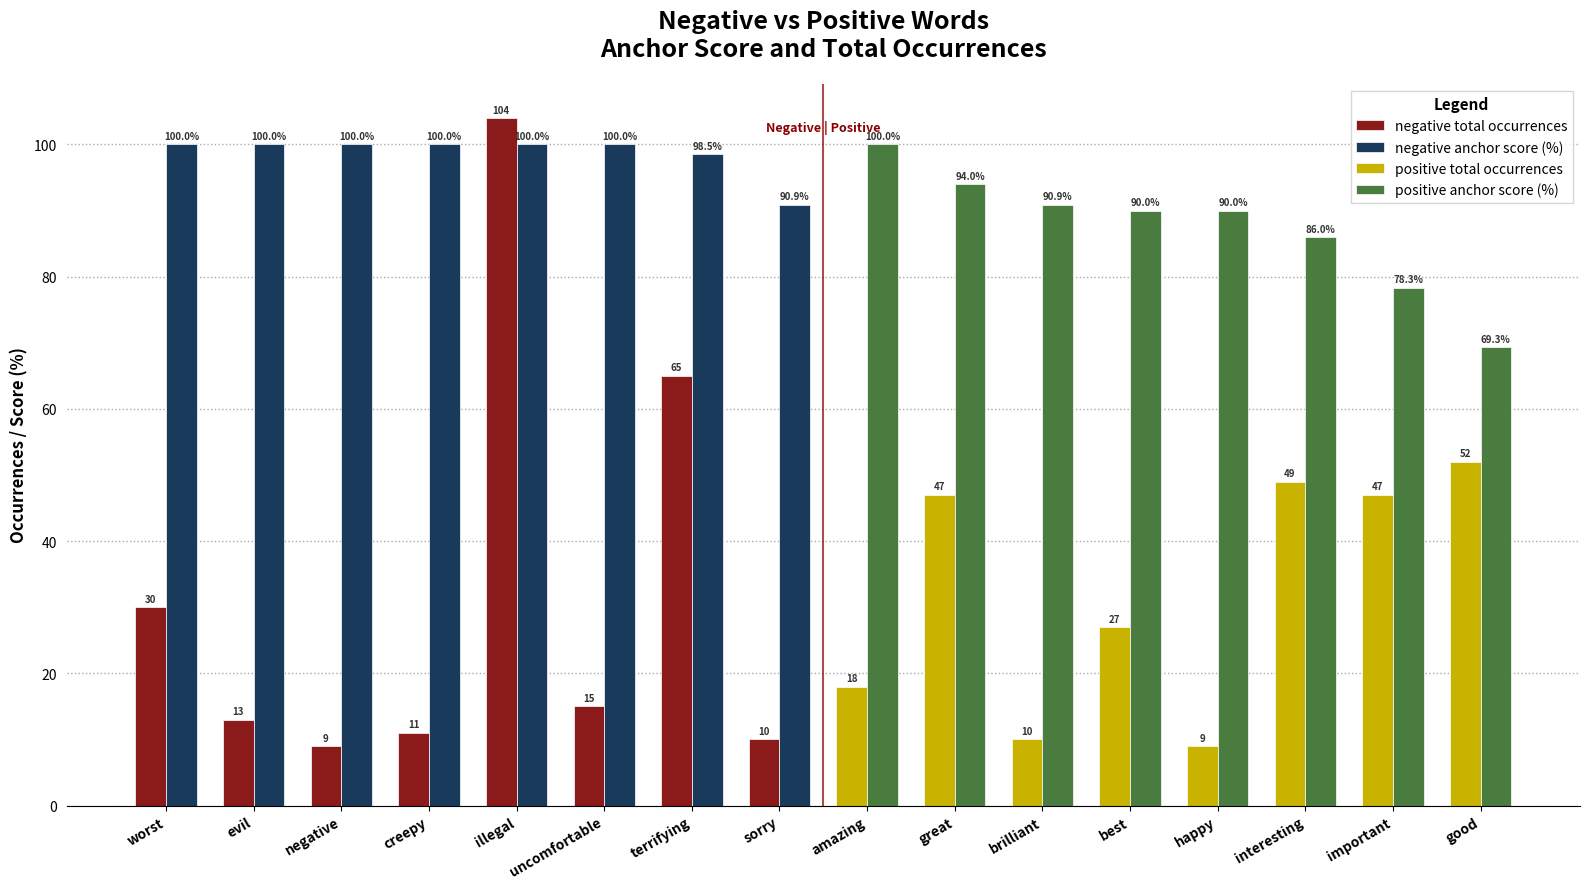

Count the number of data series in this chart.

4